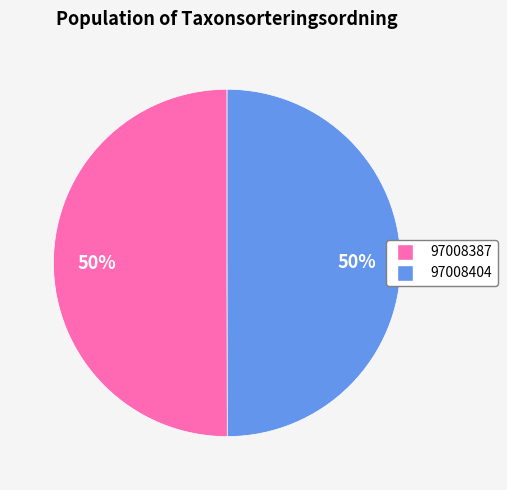

The 97008404 slice represents 50% of the pie. True or false?

True